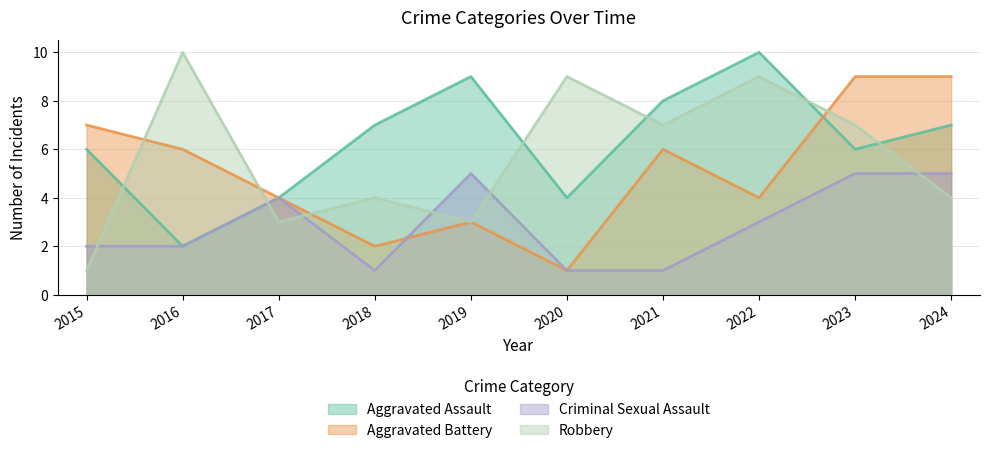

Reading left to right, extract all data points from this chart.

Aggravated Assault: 2015=6	2016=2	2017=4	2018=7	2019=9	2020=4	2021=8	2022=10	2023=6	2024=7
Aggravated Battery: 2015=7	2016=6	2017=4	2018=2	2019=3	2020=1	2021=6	2022=4	2023=9	2024=9
Criminal Sexual Assault: 2015=2	2016=2	2017=4	2018=1	2019=5	2020=1	2021=1	2022=3	2023=5	2024=5
Robbery: 2015=1	2016=10	2017=3	2018=4	2019=3	2020=9	2021=7	2022=9	2023=7	2024=4